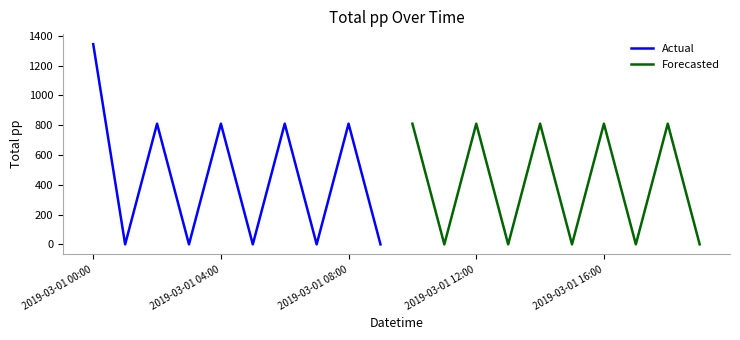

The Actual series shows 938 at 5. True or false?

False